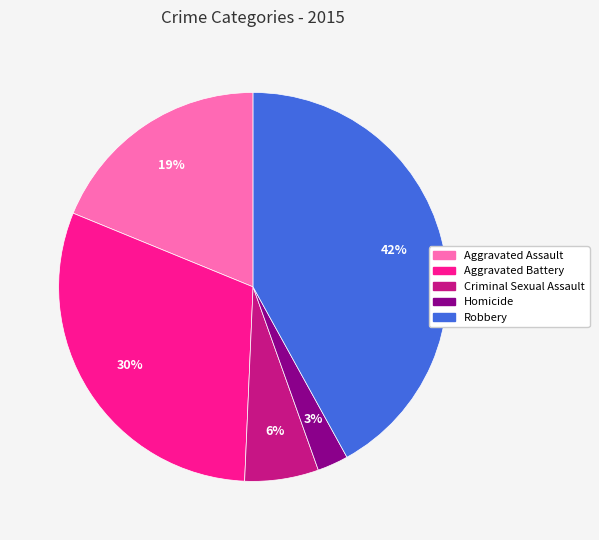

Is the sum of Aggravated Battery and Homicide greater than half?

No